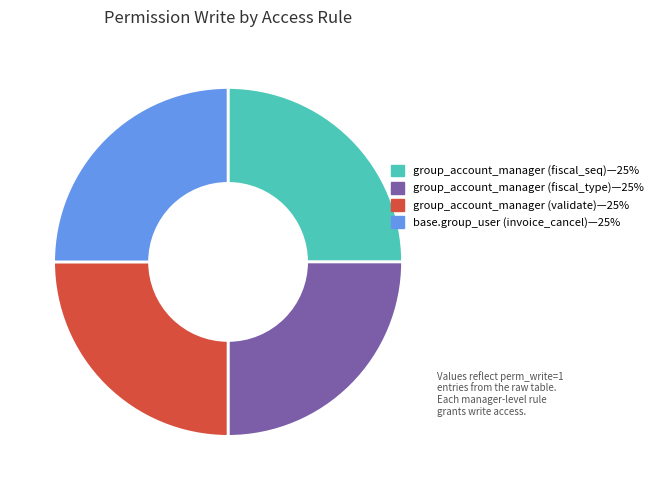

How many segments does this pie chart have?

4